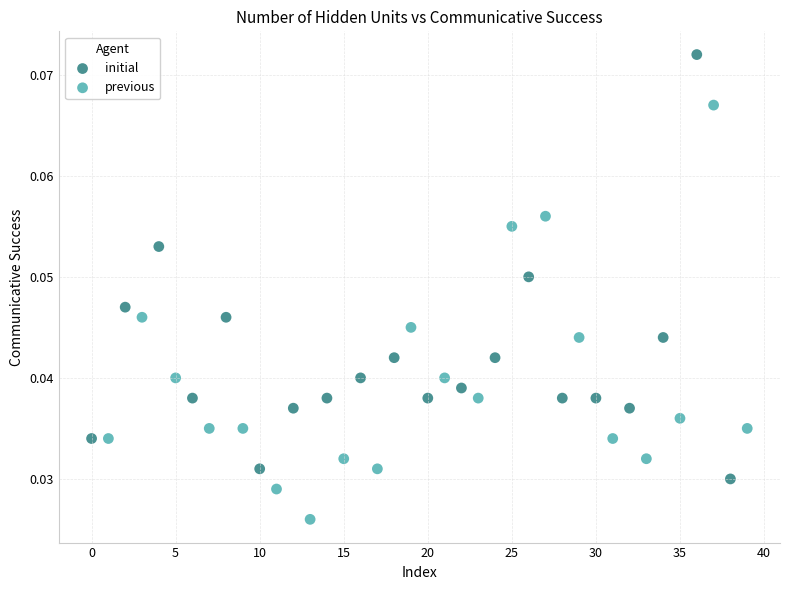

Which series contains the highest Y value?

initial